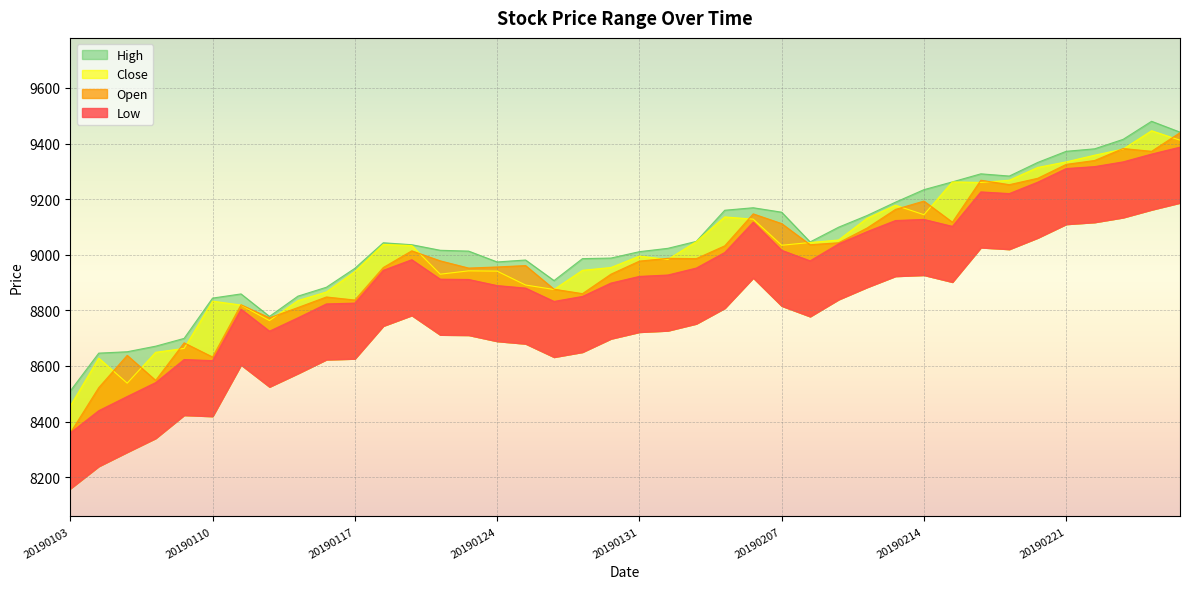

What is the value of the Close point at the 40th from the left?

9412.0